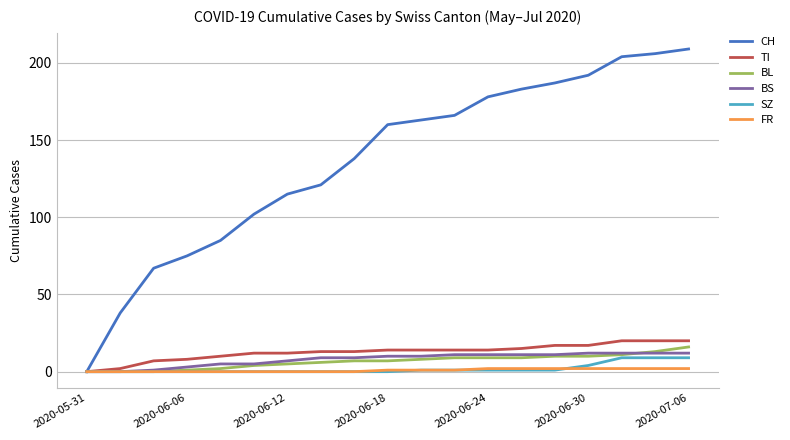

Which series has the largest range (max minus min)?

CH